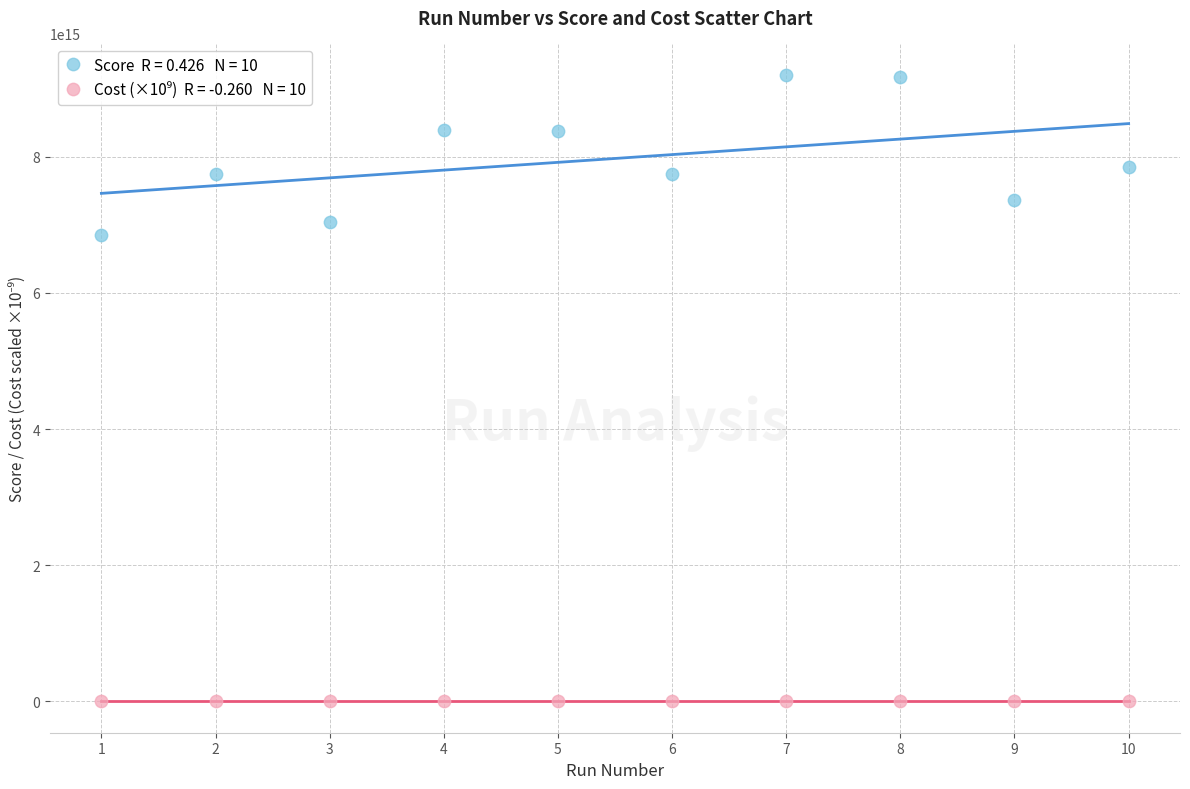

Across all data points, what is the range of X values (max minus min)?

9.0